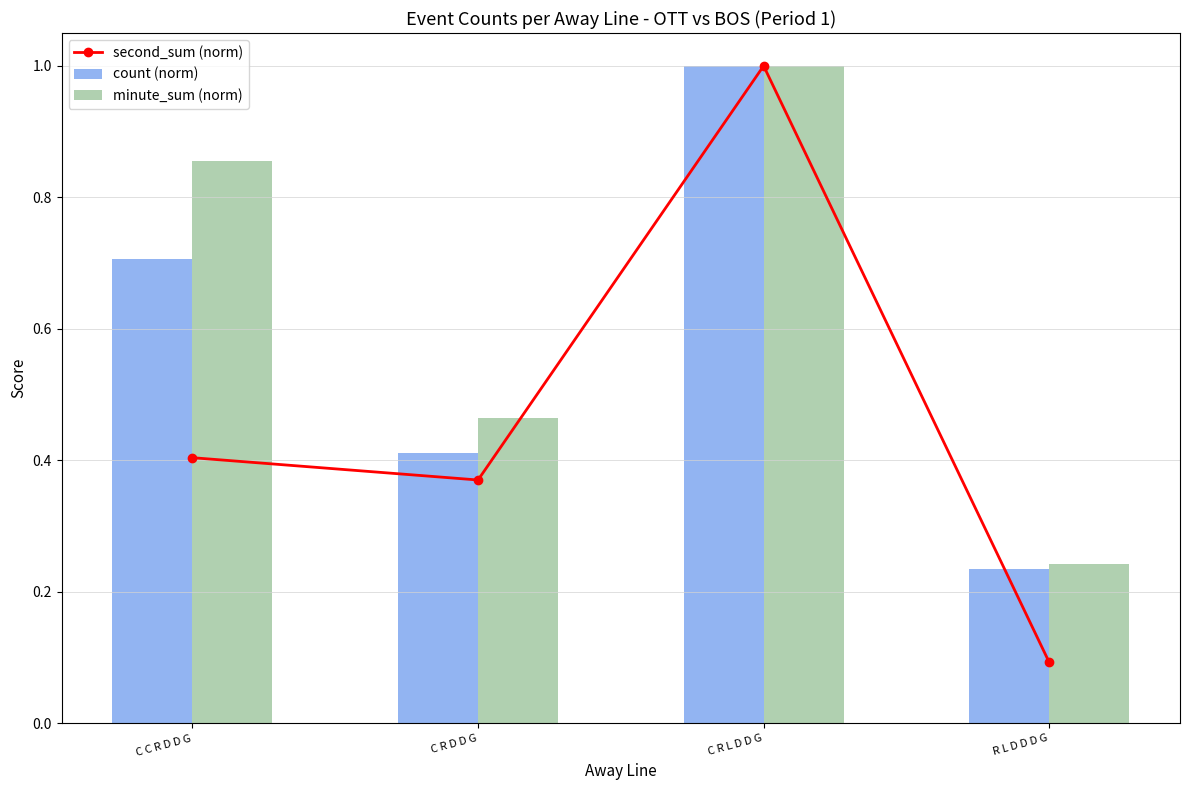

What is the total value across all series at R L D D D G?

0.6